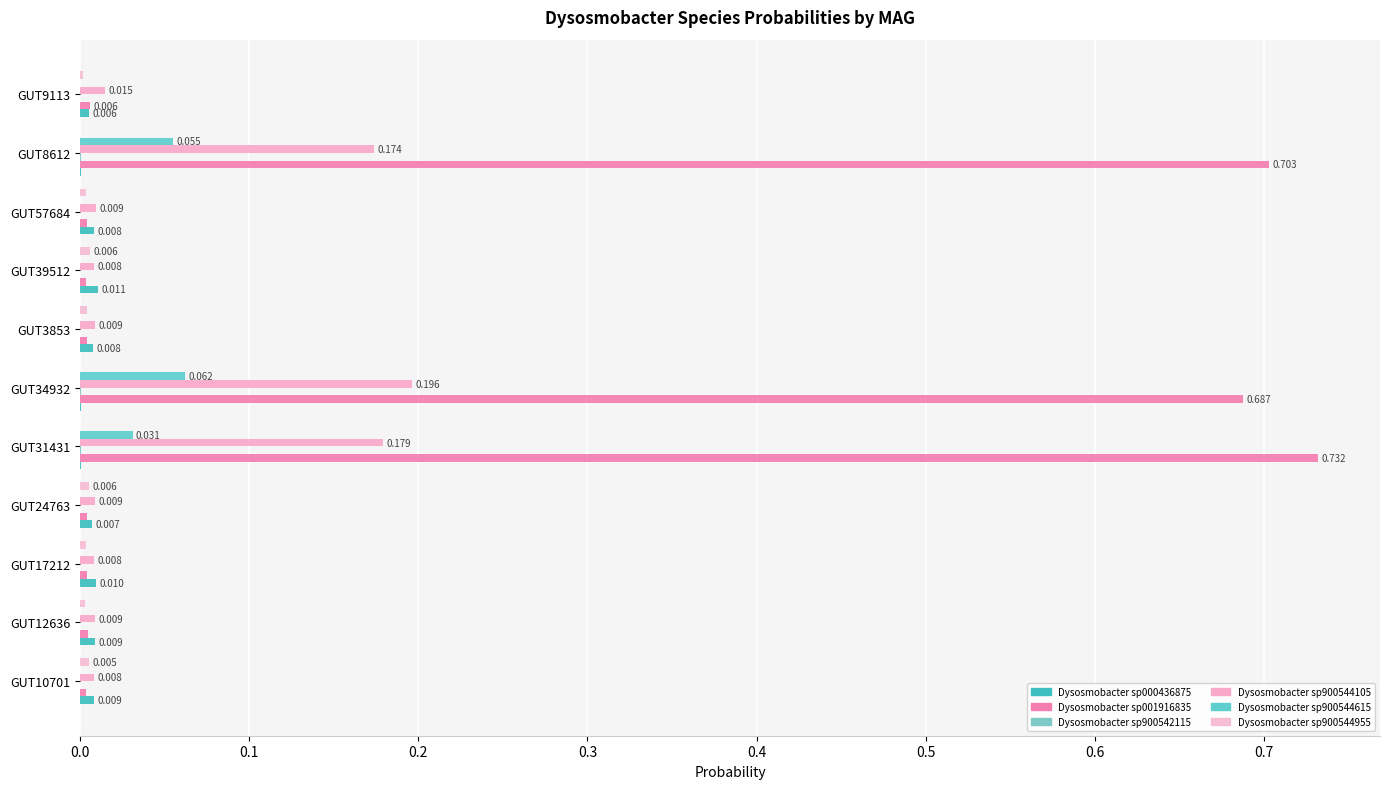

What is the maximum value shown in the chart?

0.7